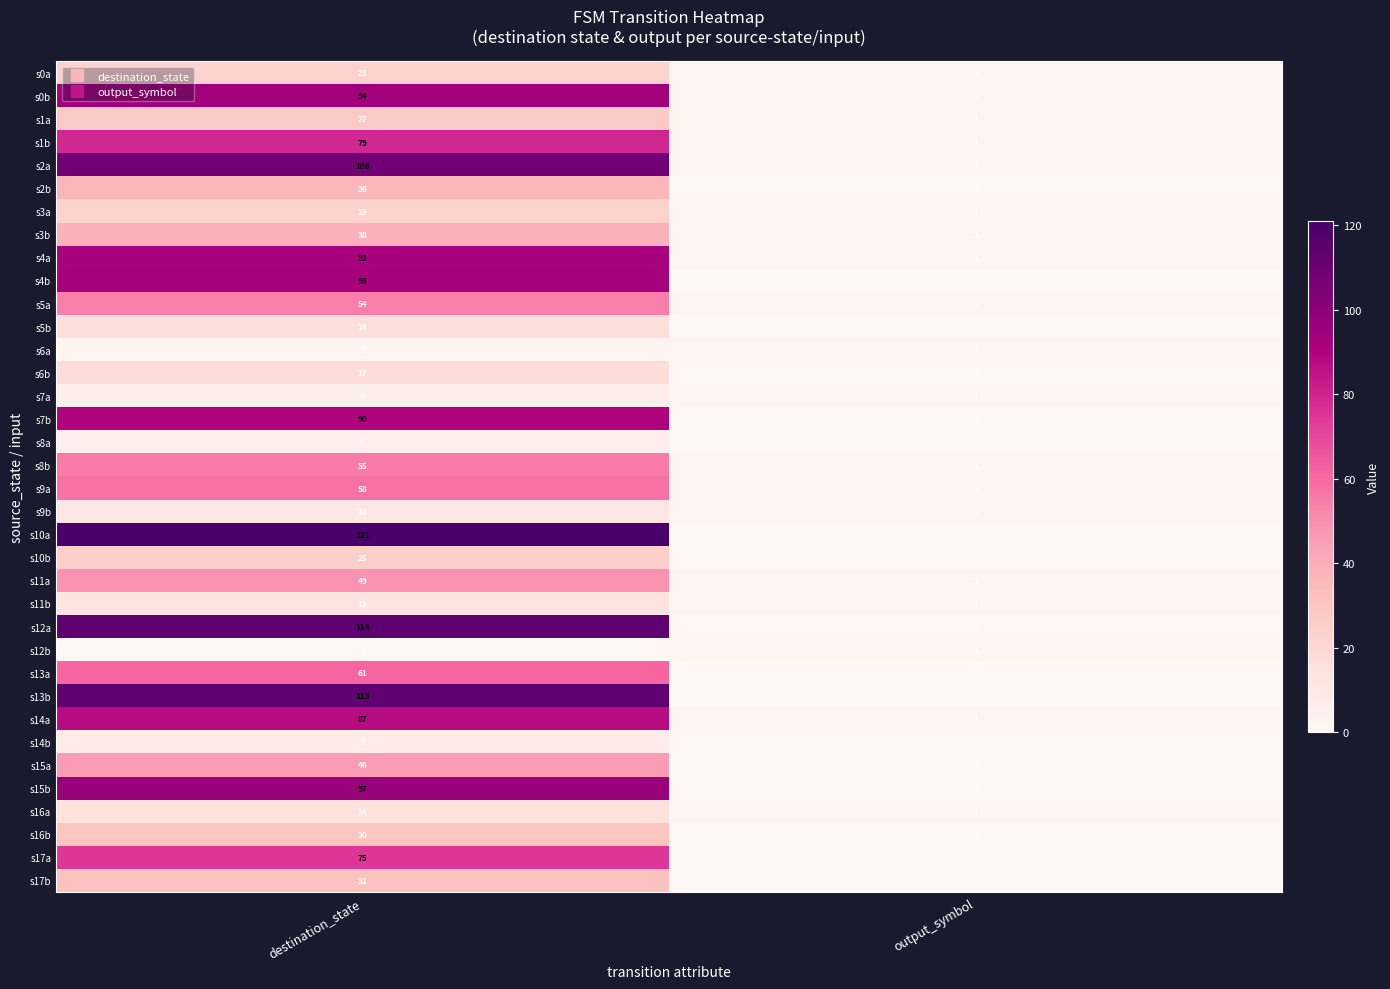

True or false: s8a has a value of 5 at destination_state.

True